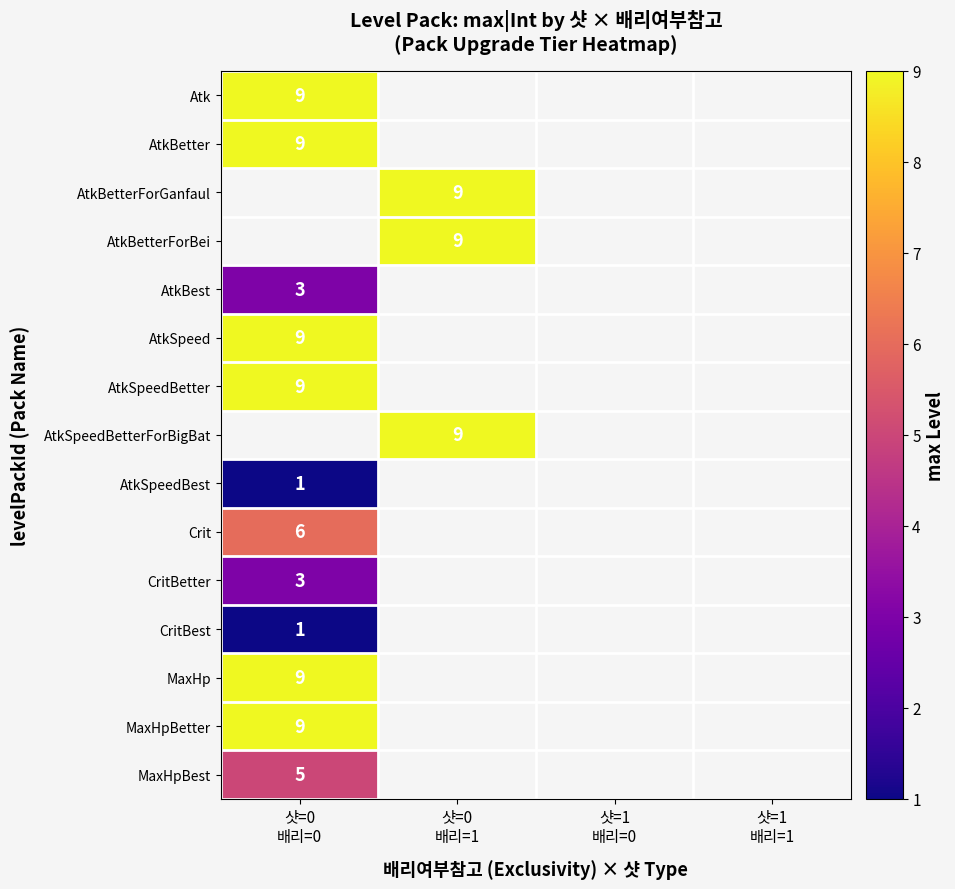

What is the minimum value for row_5?

9.0